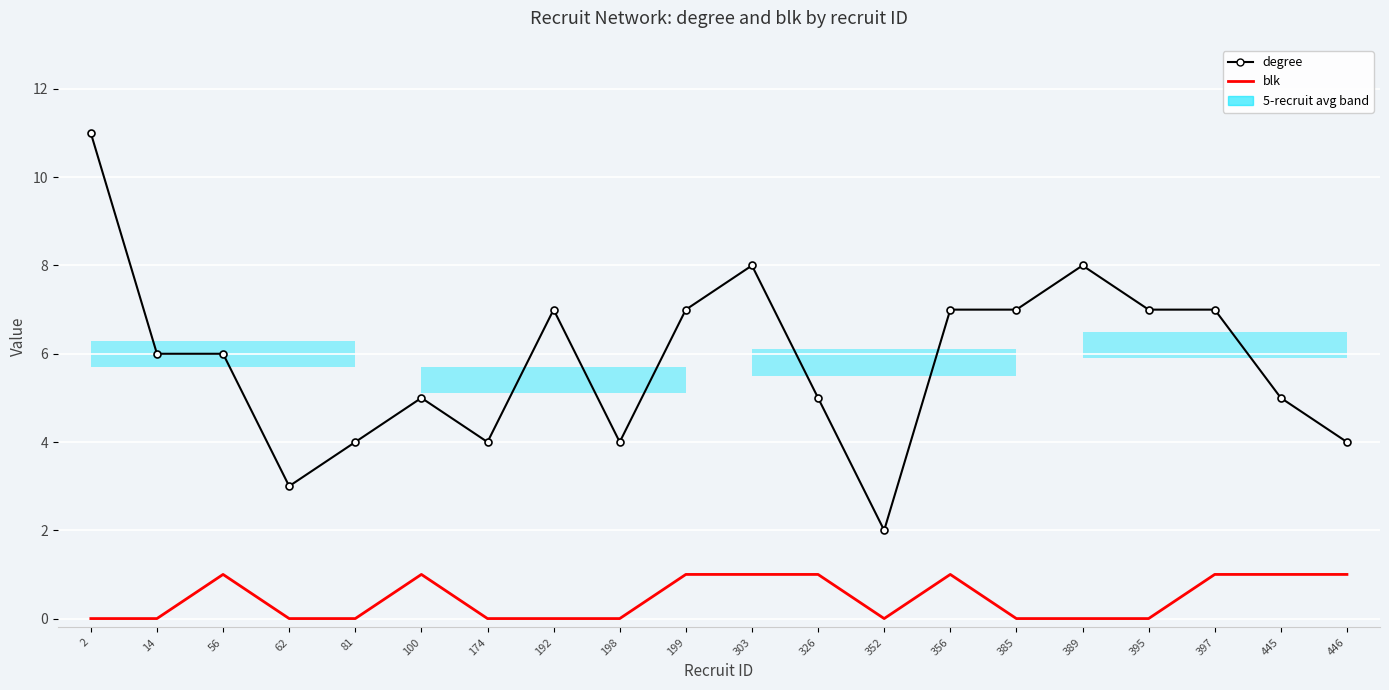

At which category does the chart reach its minimum across all series?

2